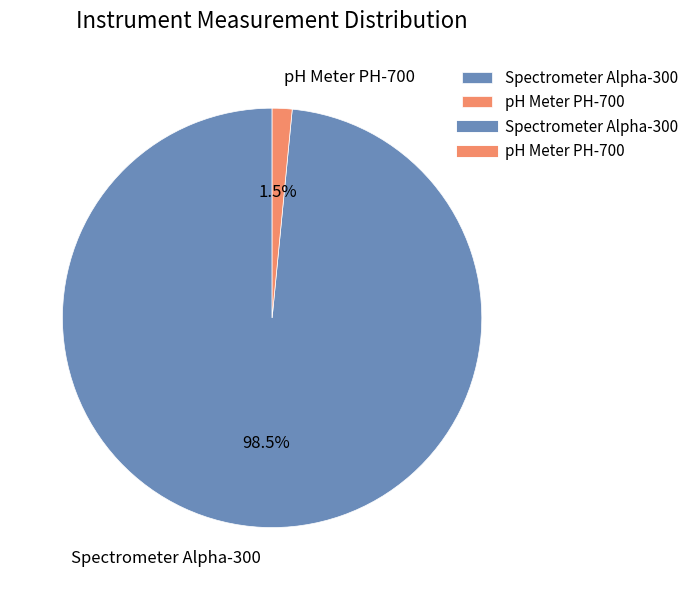

Is there any slice that represents more than half of the pie?

Yes